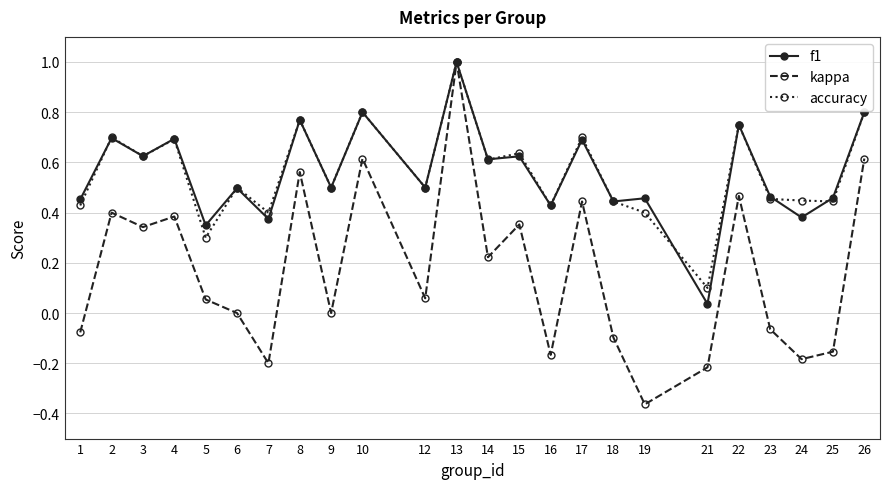

At which category does accuracy reach its first local peak?

2